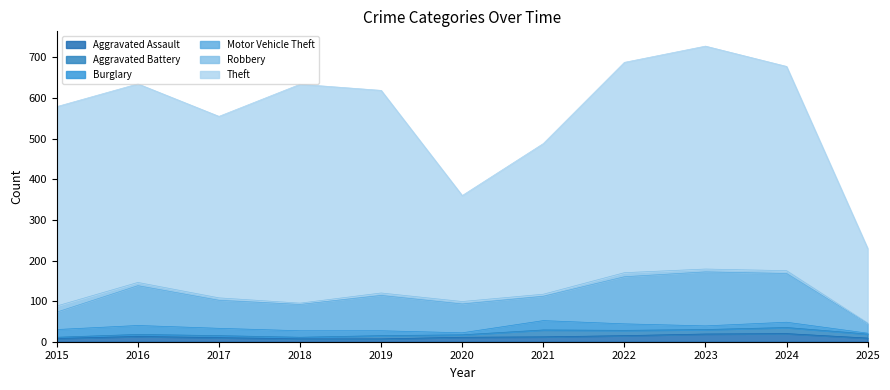

True or false: Theft has a value of 822 at 2019.

False